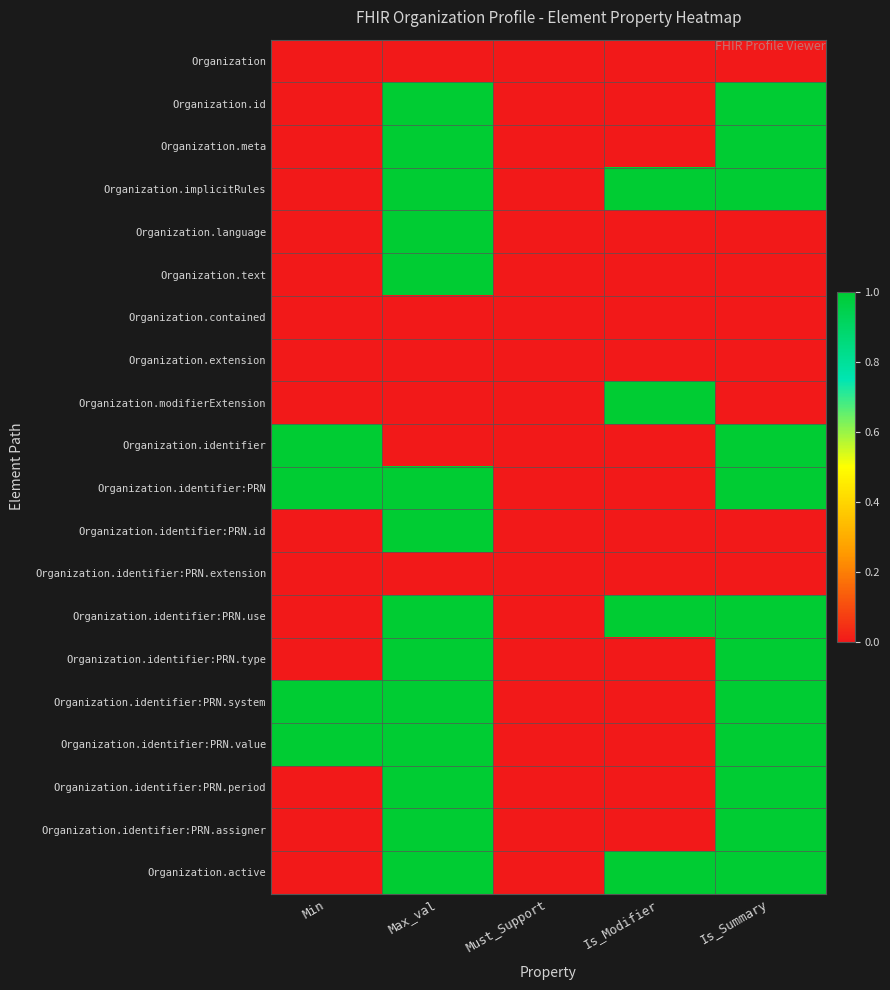

Which series changed the most between Max_val and Is_Modifier?

Organization.id